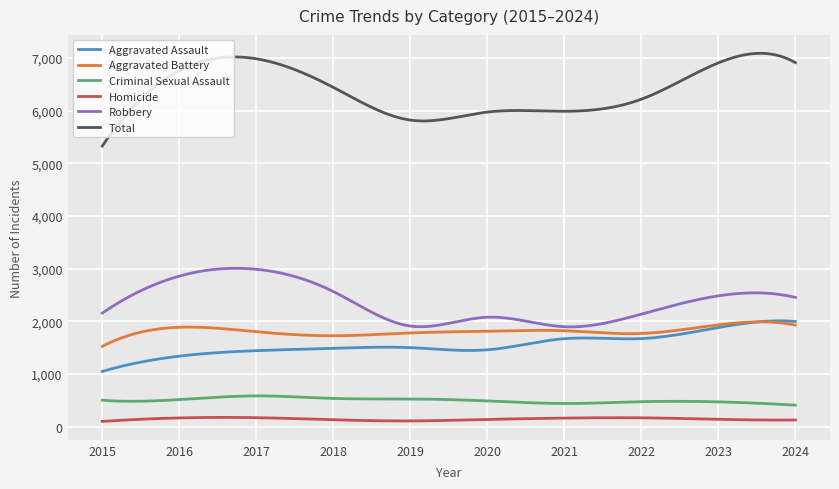

True or false: Homicide and Total cross at least once.

False